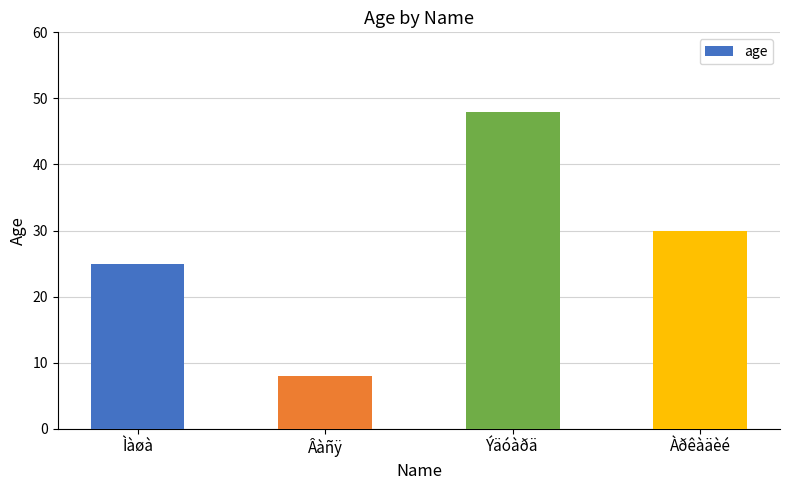

What is the value of the 2nd bar from the left?

8